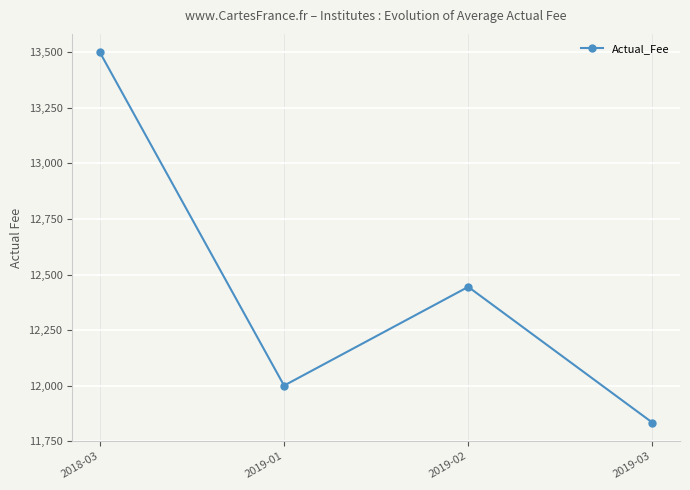

What is the average value?

12444.4